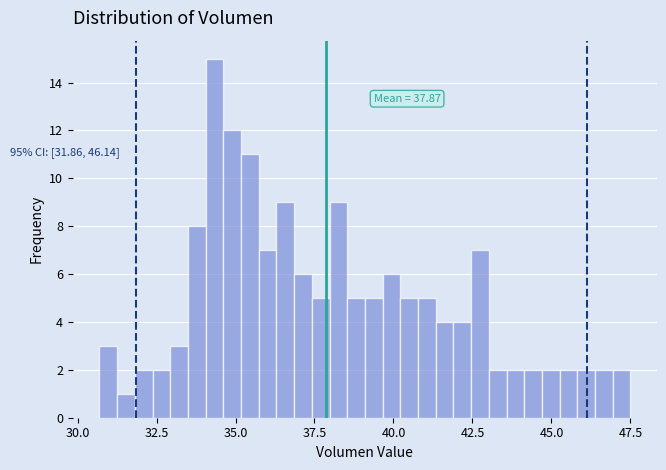

Around what value on the x-axis is the tallest bar? Give the approximate position of its centre, as read against the axis.

34.5